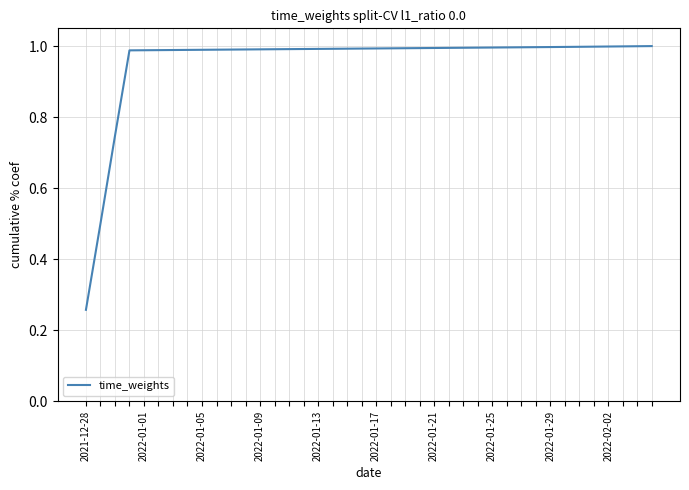

What is the minimum value shown in the chart?

0.3